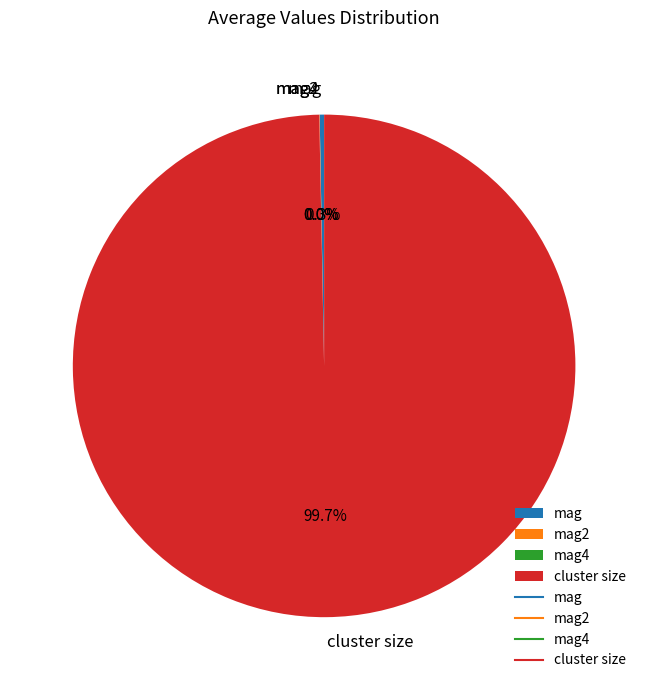

Is there any slice that represents more than half of the pie?

Yes